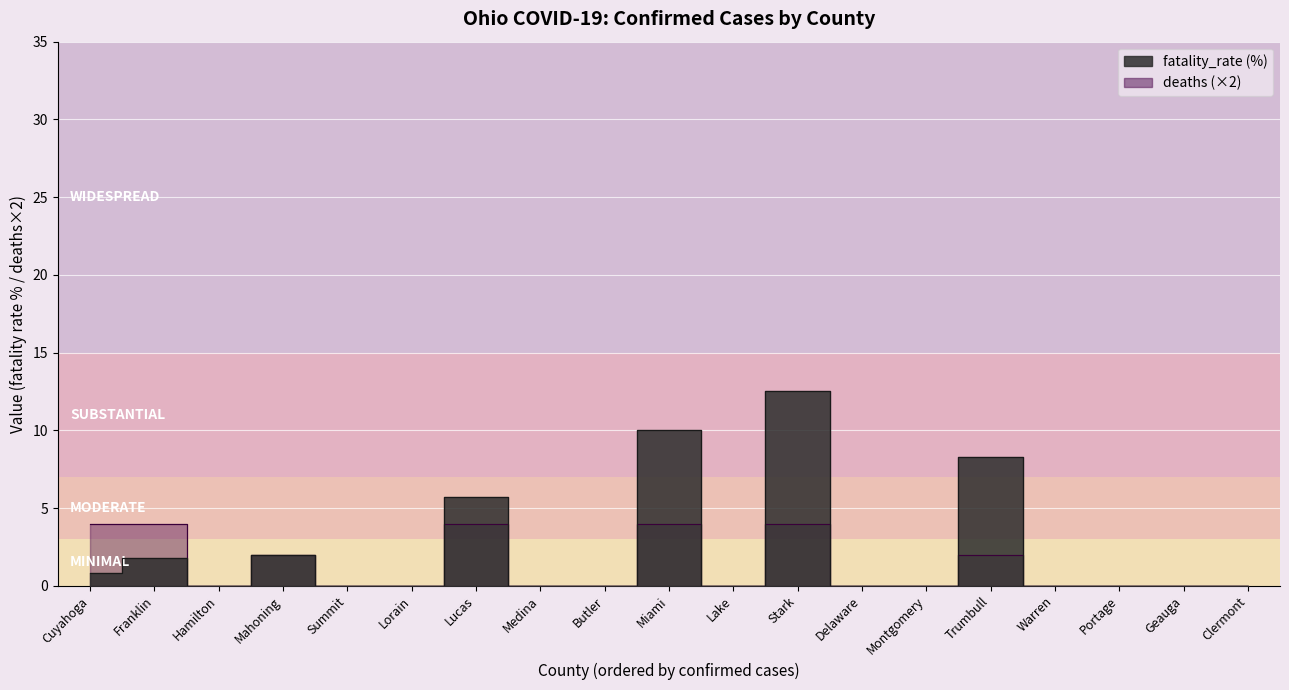

True or false: fatality_rate has a value of 0.3 at Cuyahoga.

False